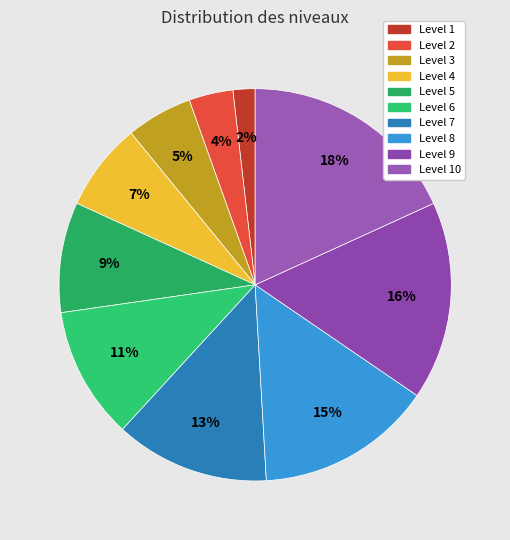

Does any single category account for the majority?

No